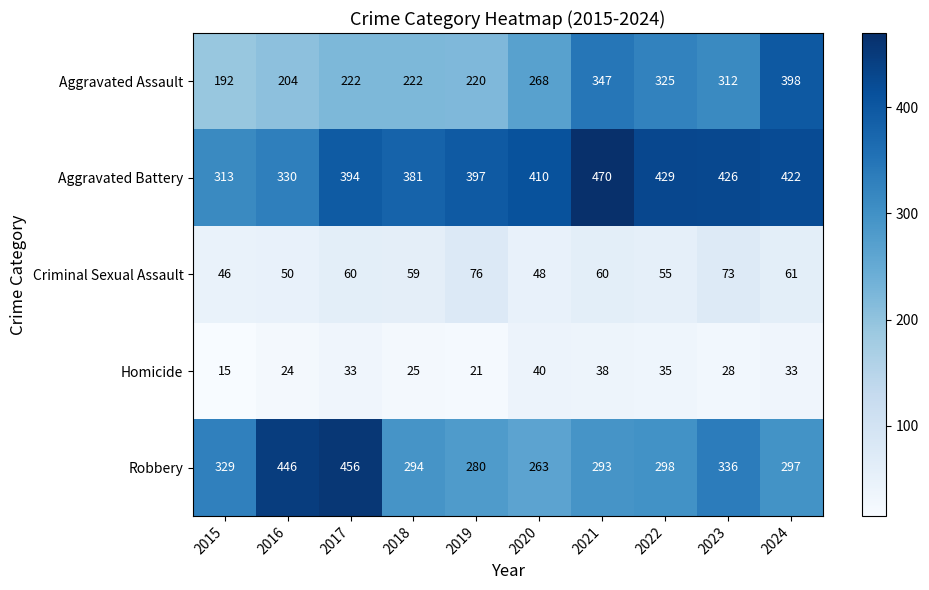

True or false: Homicide has a value of 23 at 2015.

False